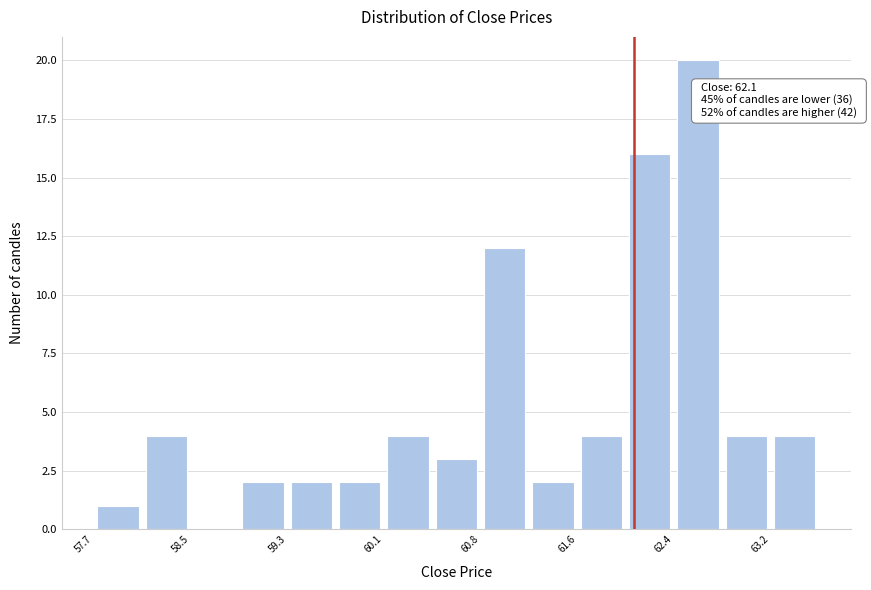

Around what value on the x-axis is the tallest bar? Give the approximate position of its centre, as read against the axis.

62.6